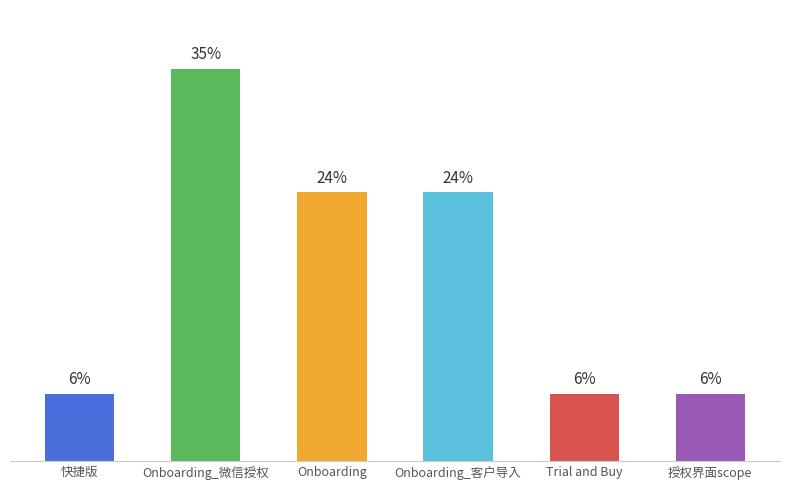

Which category has the highest value across all series?

Onboarding_微信授权